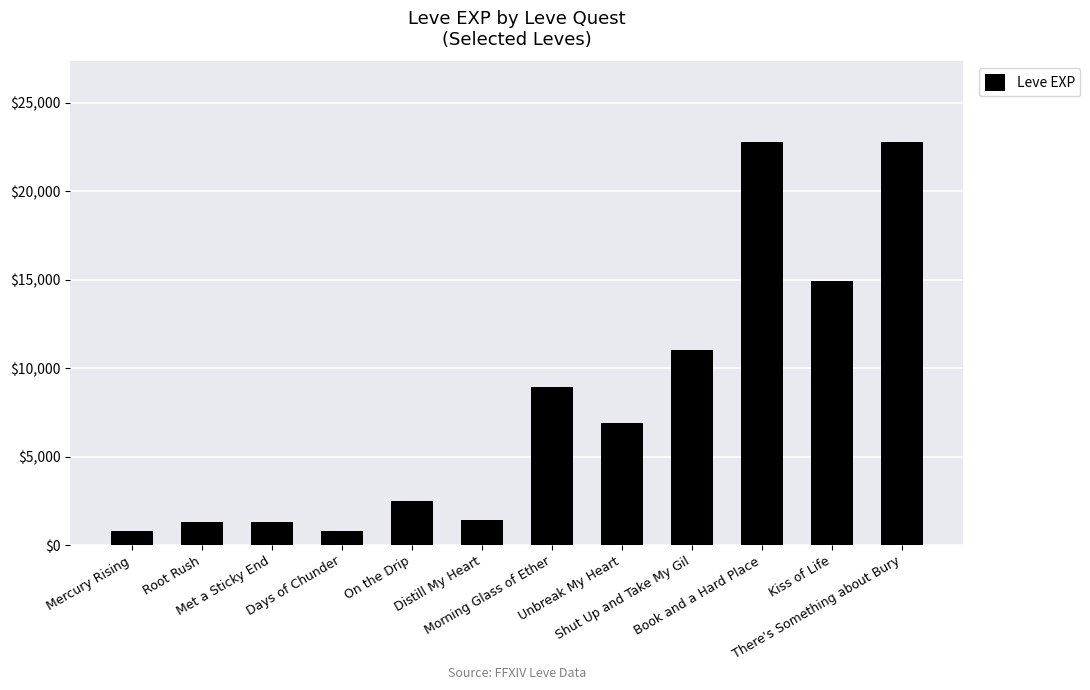

How many series are shown in this chart?

1